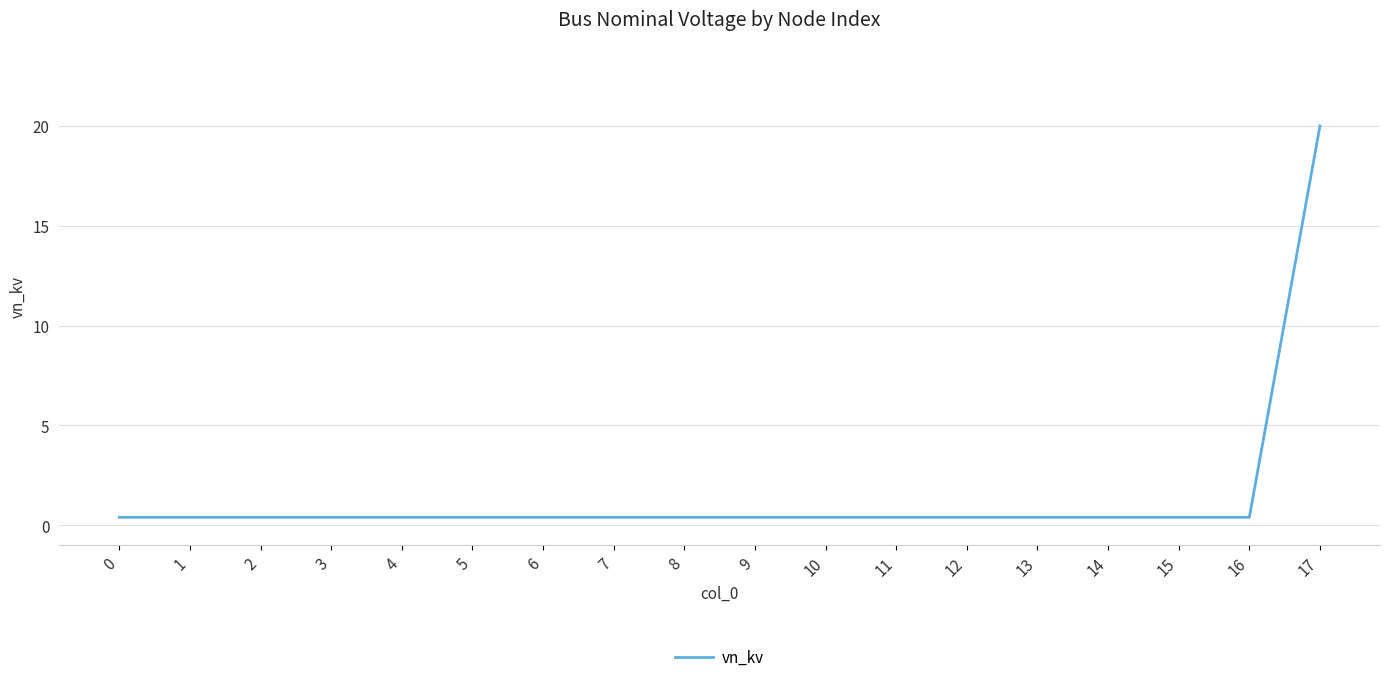

What is the difference between the maximum and minimum values?

19.6